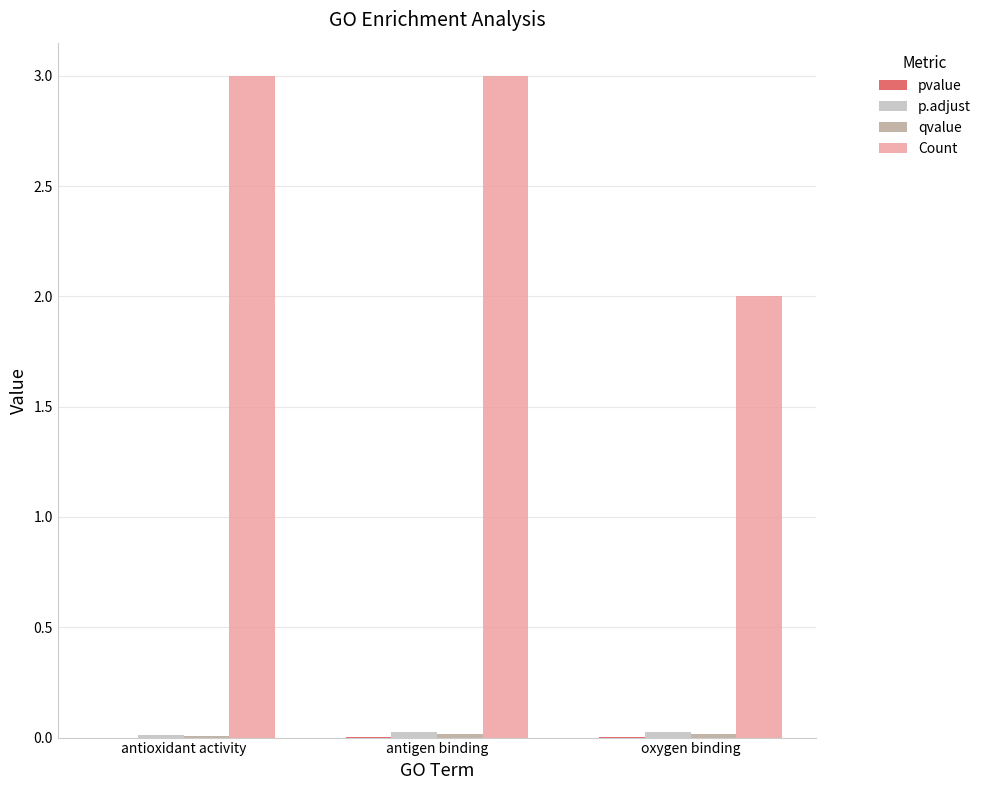

Which series has the largest total across all categories?

Count